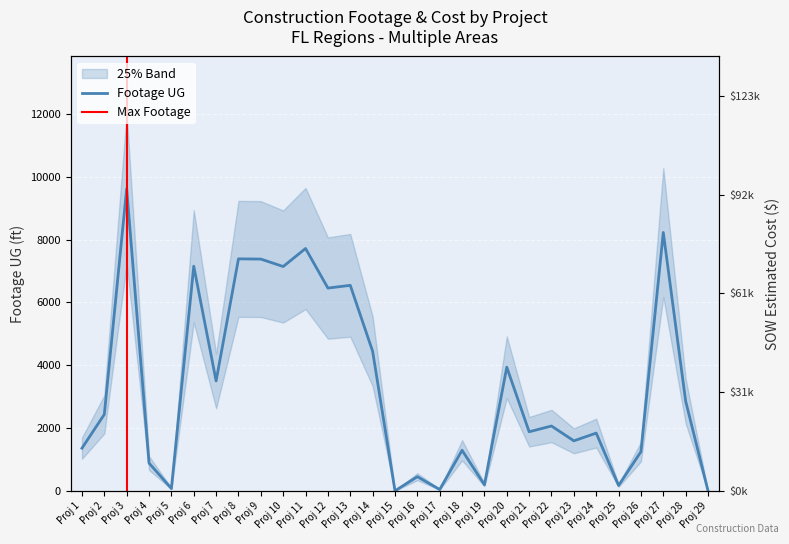

Reading left to right, extract all data points from this chart.

SOW Estimated Cost: 15436.9	31717.7	122715.9	12886.4	1343.9	84564.5	42408.0	96198.5	71001.0	84103.0	90832.0	96242.0	66271.5	48577.0	2530.0	7803.1	4254.7	12213.7	1618.8	69076.0	28762.0	31560.0	29812.0	26964.0	7844.4	17100.2	91420.9	29508.9	0.0
Footage UG: 1358.0	2434.0	9619.0	884.0	74.0	7151.0	3499.0	7385.0	7378.0	7141.0	7715.0	6455.0	6542.0	4443.0	0.0	451.0	42.0	1292.0	193.0	3936.0	1881.0	2064.0	1592.0	1838.0	171.0	1246.0	8225.0	2856.0	0.0